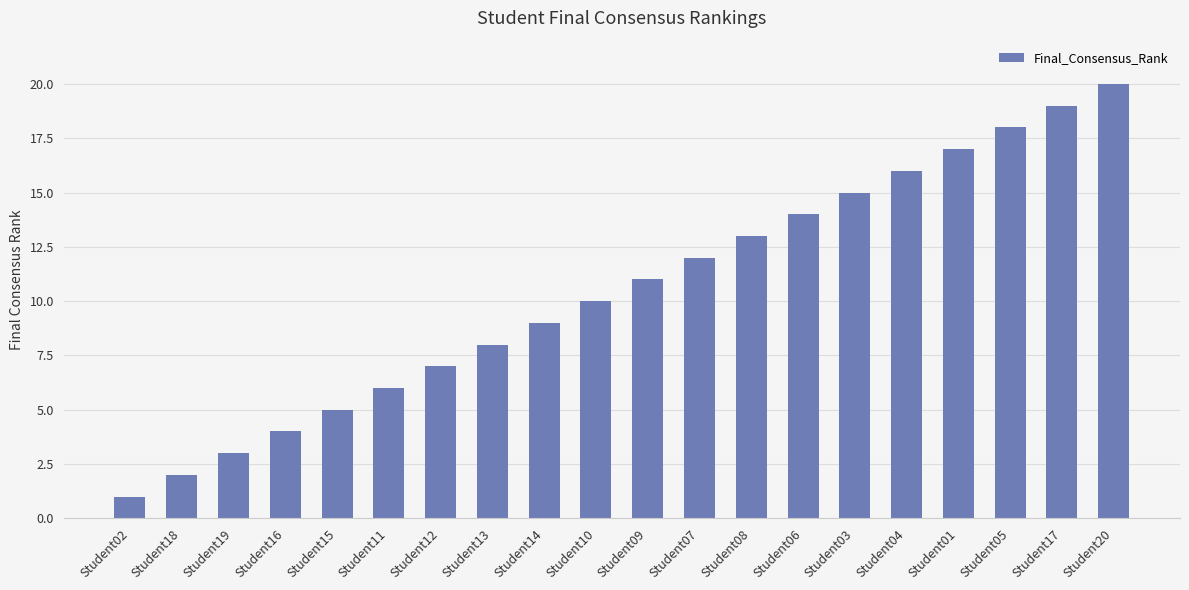

Read the value at Student07, to the nearest 10.

10